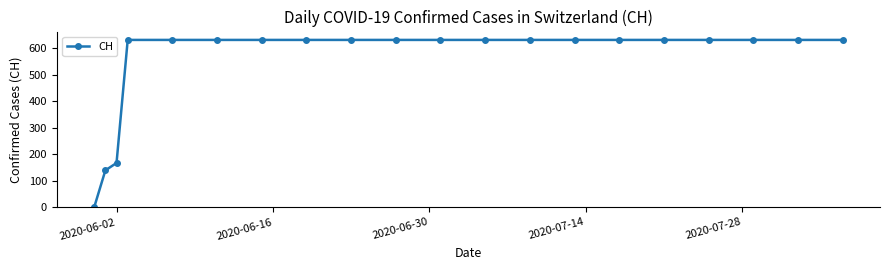

What is the greatest value displayed?

631